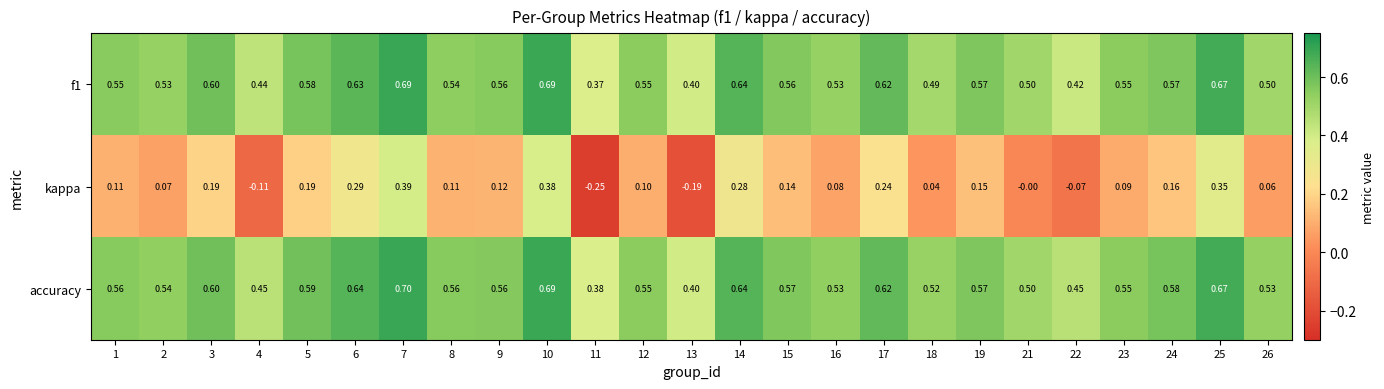

How many series are shown in this chart?

3